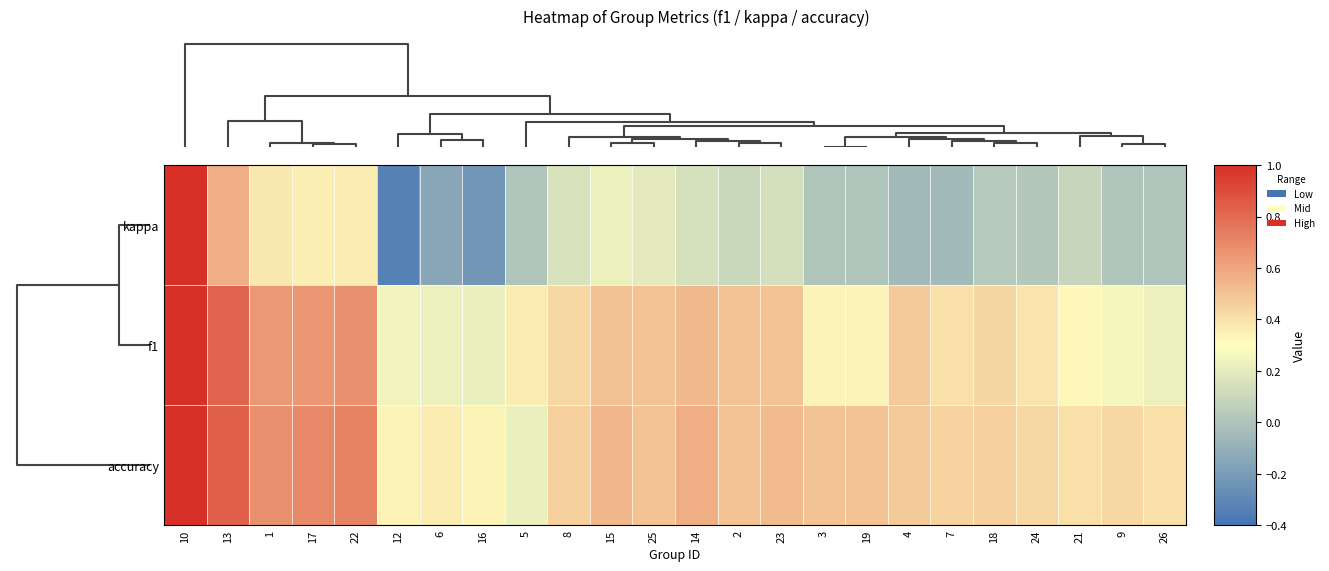

Which series has the widest spread of values?

kappa